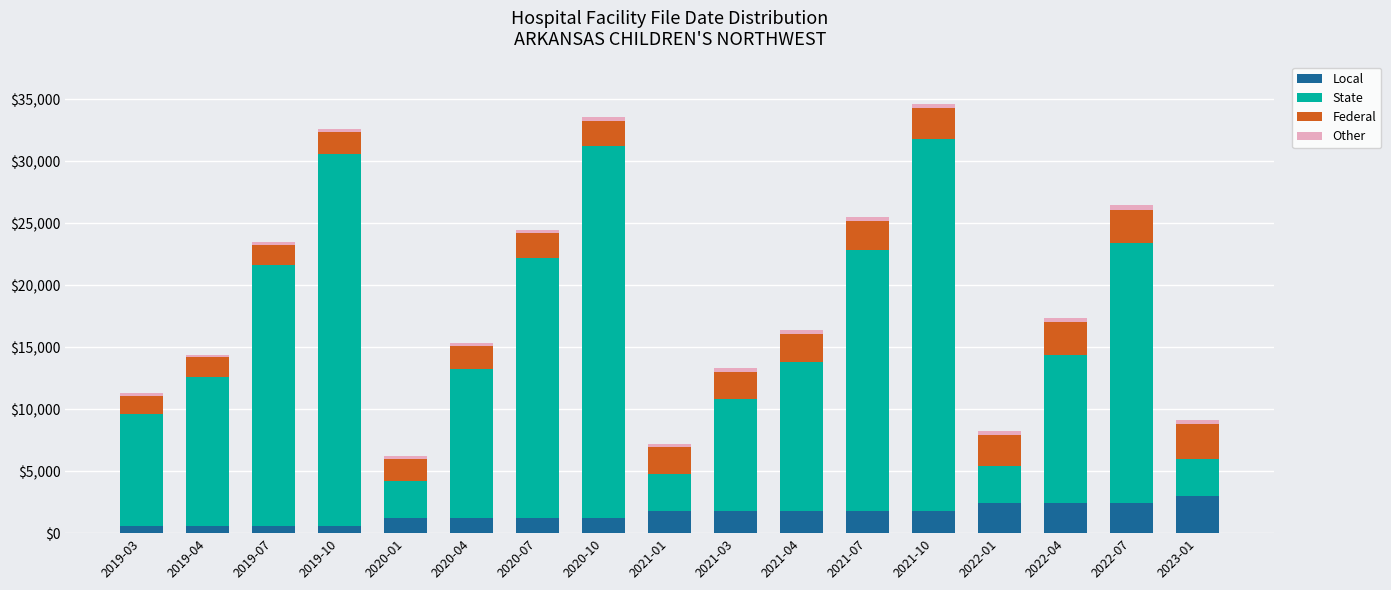

What is the average value of the Local series?

1553